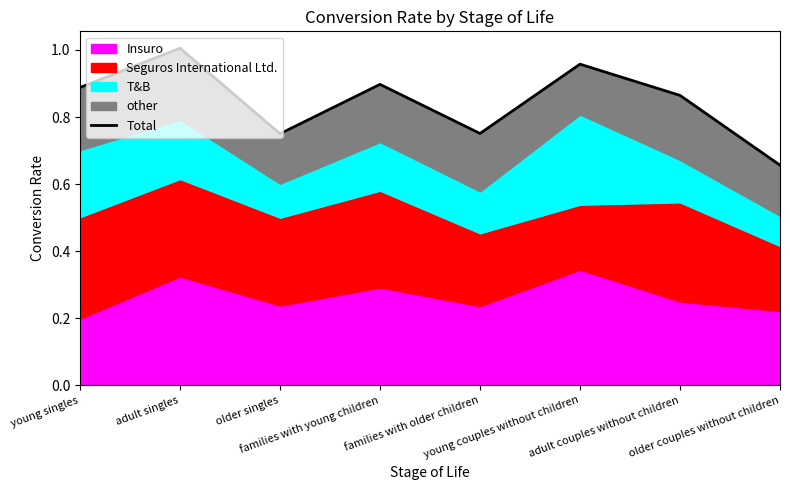

Reading left to right, what are all the values shown in this chart?

0.9	1.0	0.8	0.9	0.8	1.0	0.9	0.7